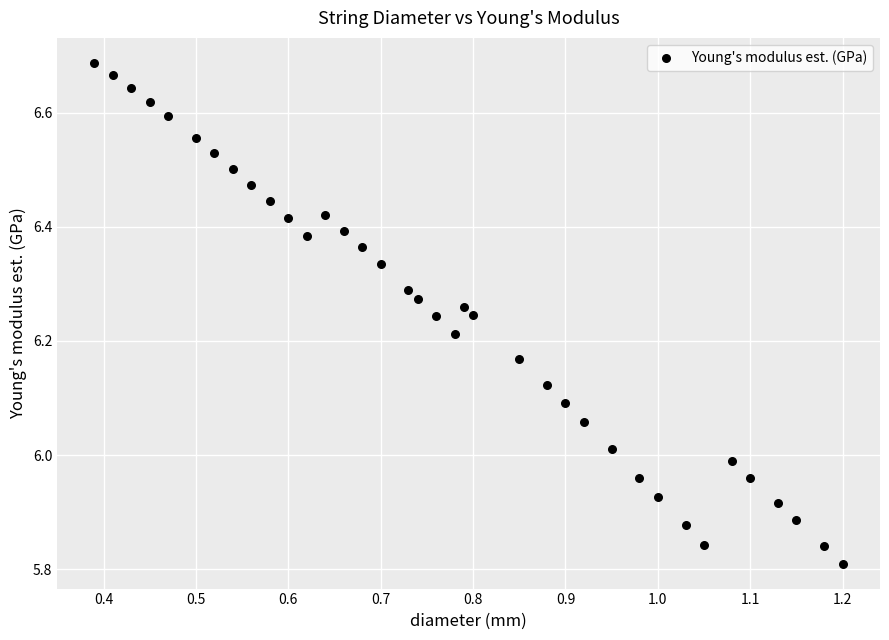

What is the range of X values (max minus min)?

0.8